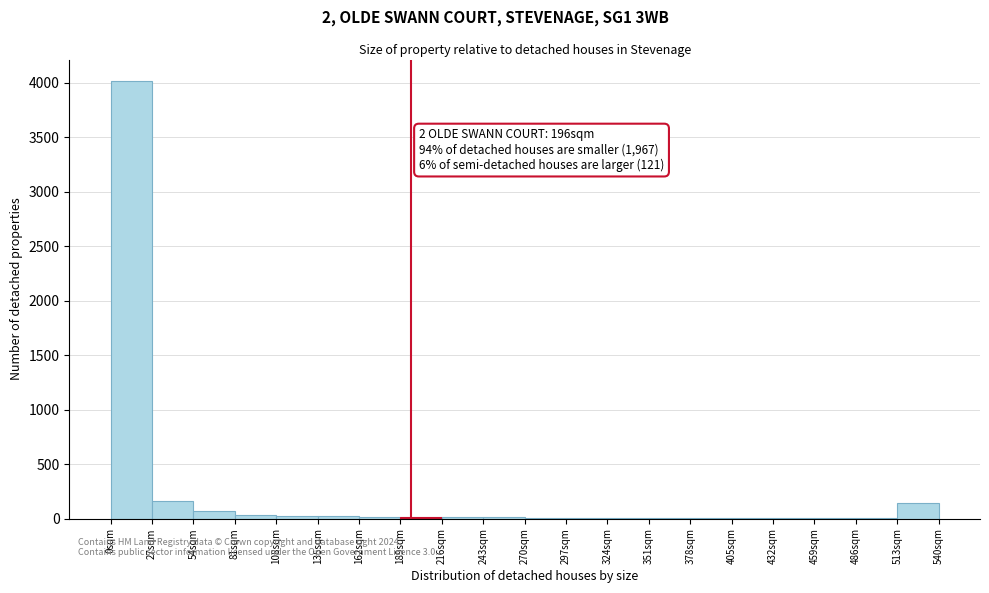

Over which range of the x-axis is the bar tallest?

0 to 27